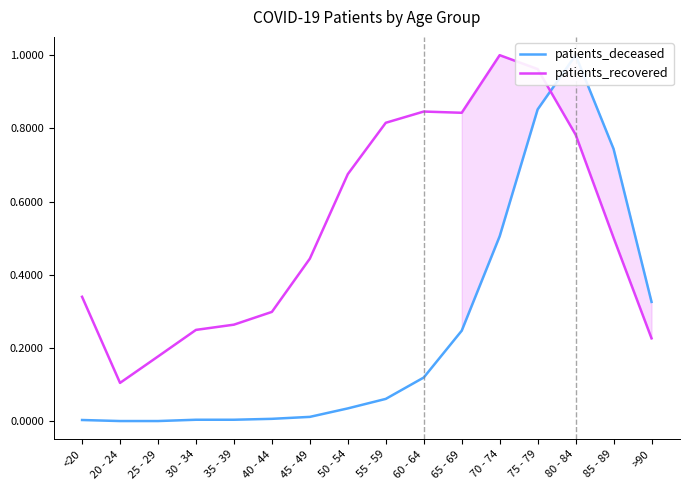

Is it true that patients_deceased equals 0.0 at 25 - 29?

True